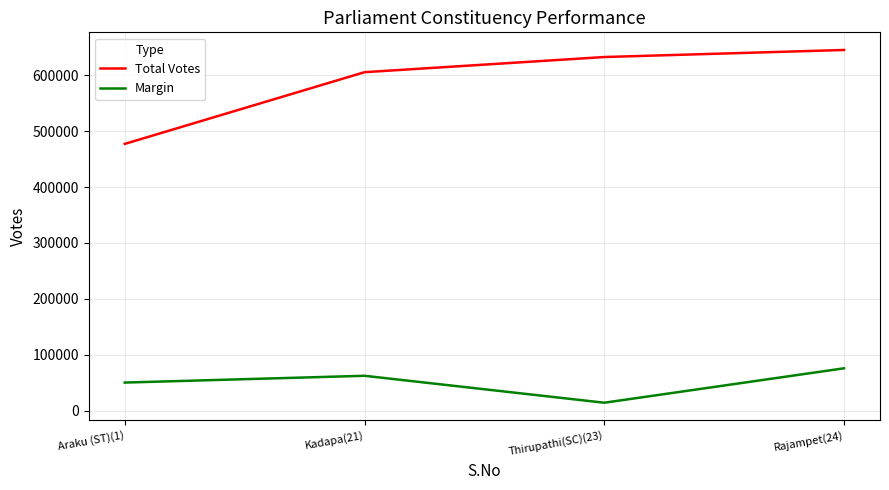

What is the average value of the Total Votes series?

589805